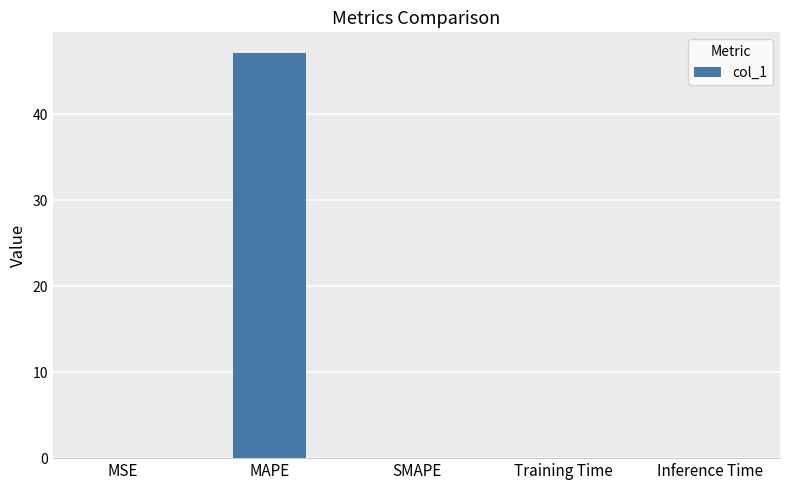

The chart shows a value of 47.2 at MAPE. True or false?

True